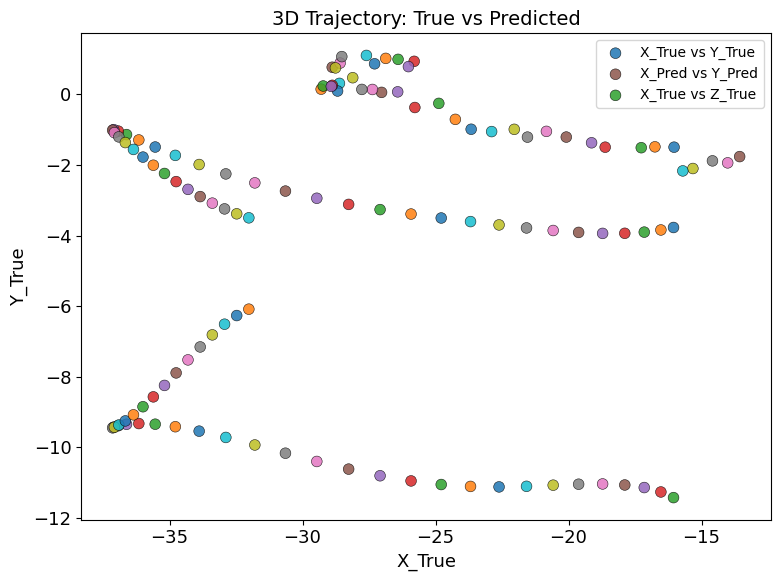

Which series contains the highest Y value?

X_Pred vs Y_Pred